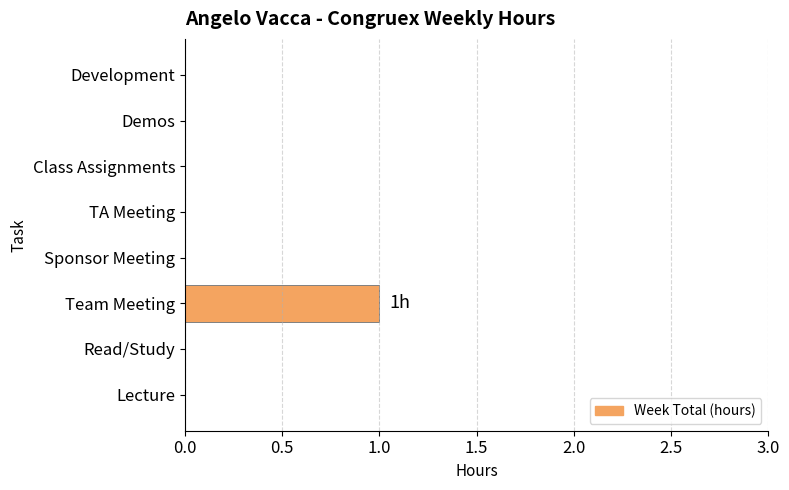

Reading top to bottom, extract all data points from this chart.

Development=0	Demos=0	Class Assignments=0	TA Meeting=0	Sponsor Meeting=0	Team Meeting=1	Read/Study=0	Lecture=0